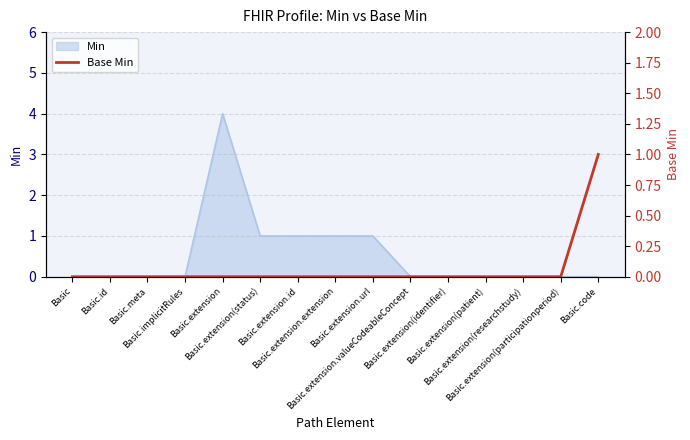

The value at Basic.extension(identifier) is 0. True or false?

True